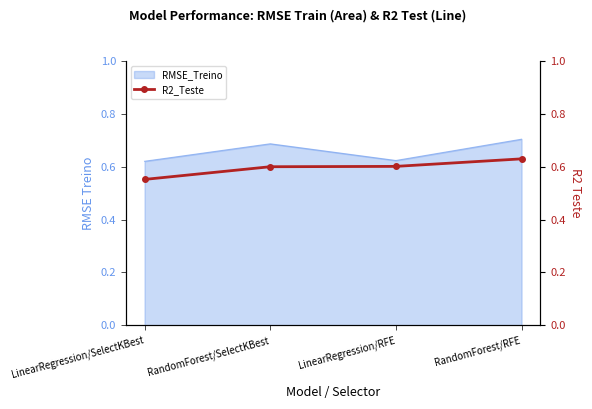

What position from the right is LinearRegression/RFE?

2